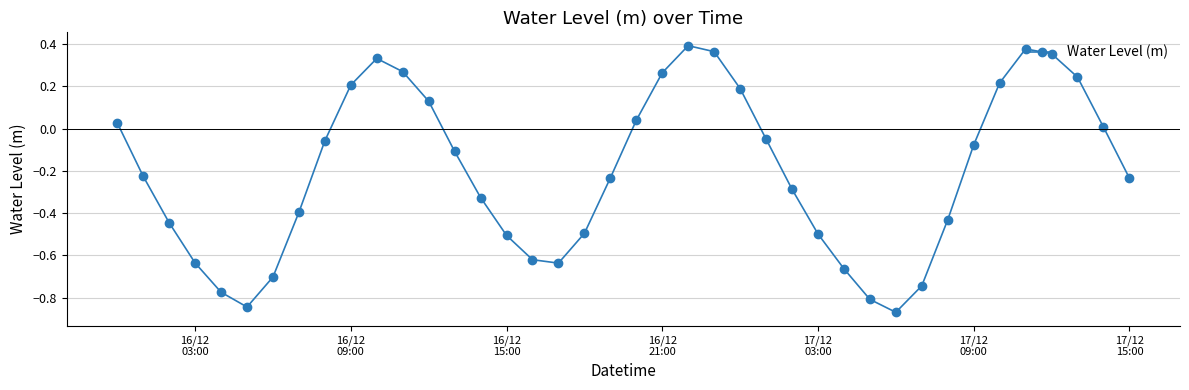

What is the difference between the maximum and minimum values?

1.3